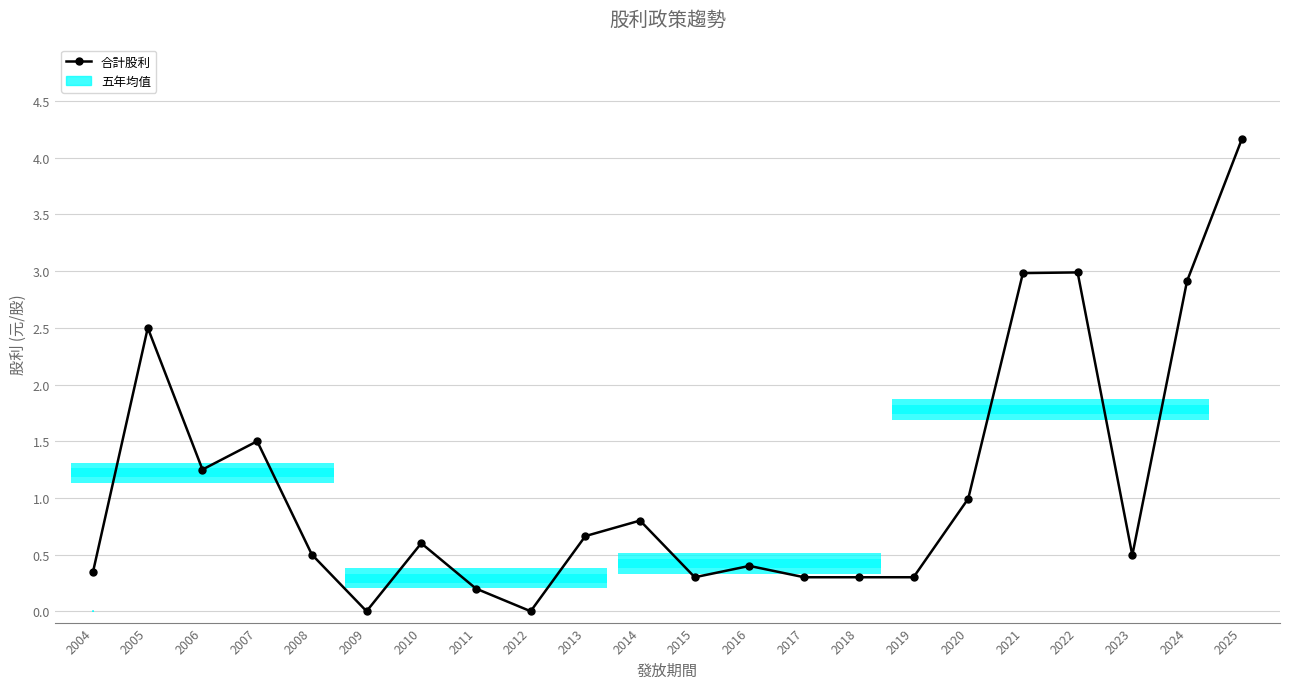

True or false: there are more than 0 points higher than both neighbors.

True